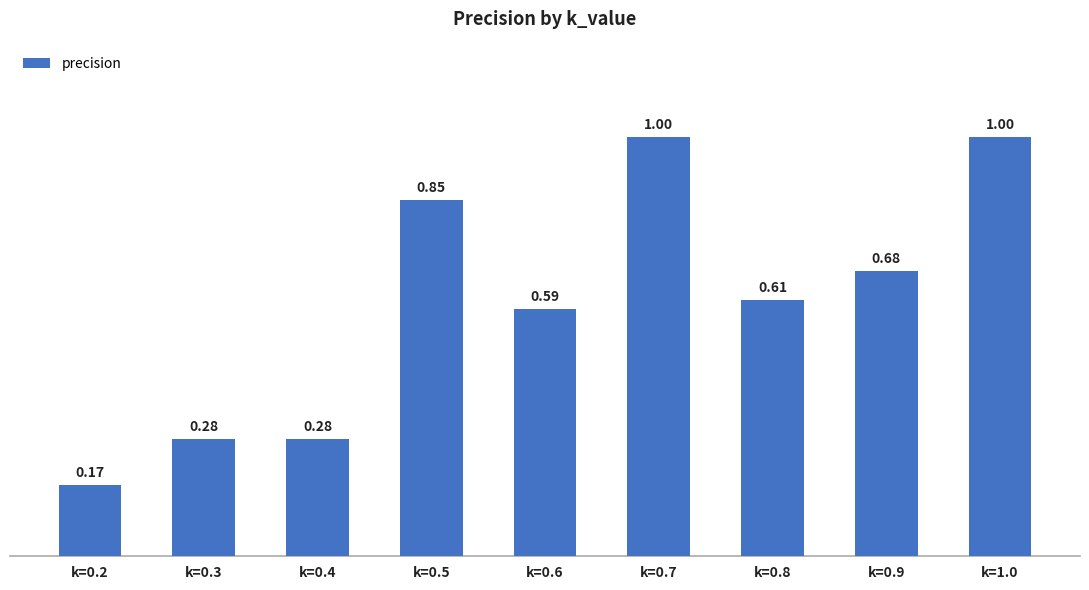

Which has a higher value, k=0.8 or k=0.5?

k=0.5